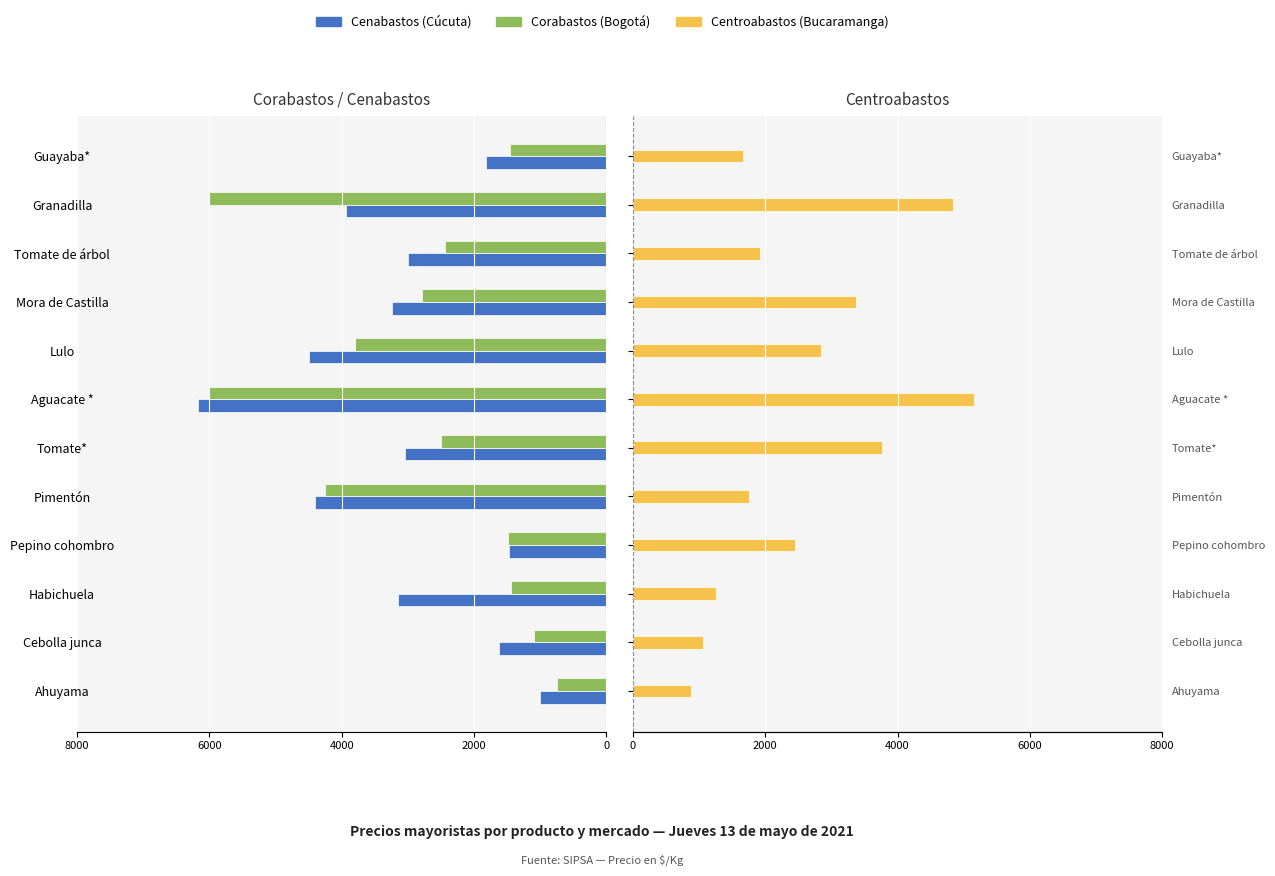

What is the difference between the maximum and minimum values in the Corabastos (Bogotá) series?

5250